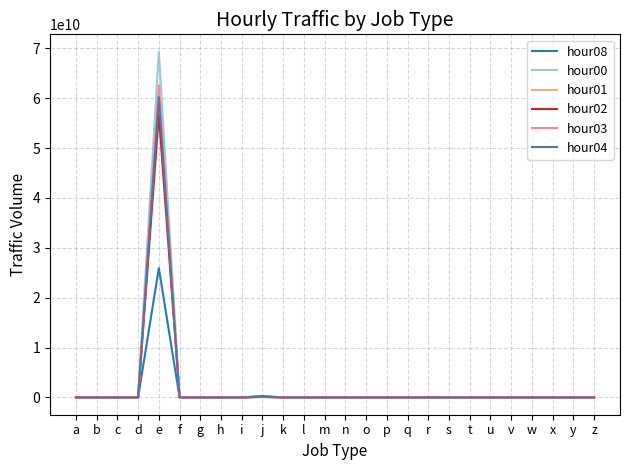

Between c and e, which is larger?

e